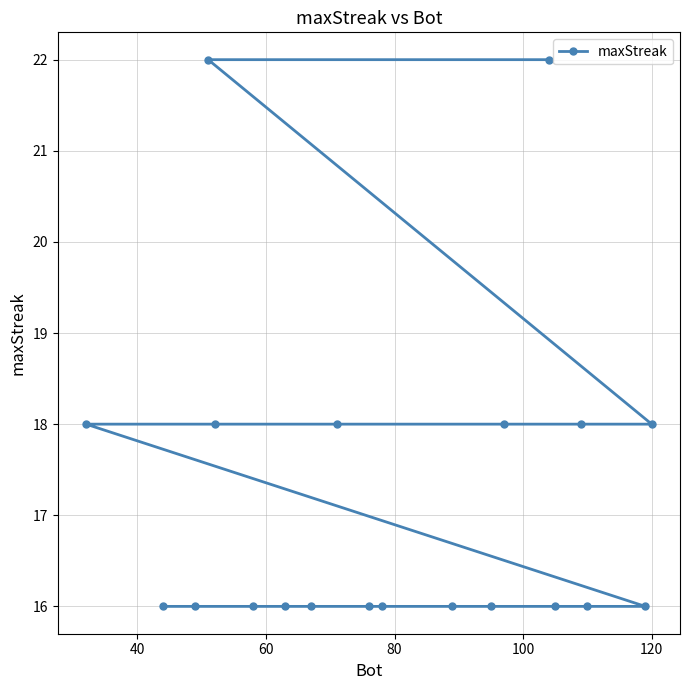

What is the greatest value displayed?

22